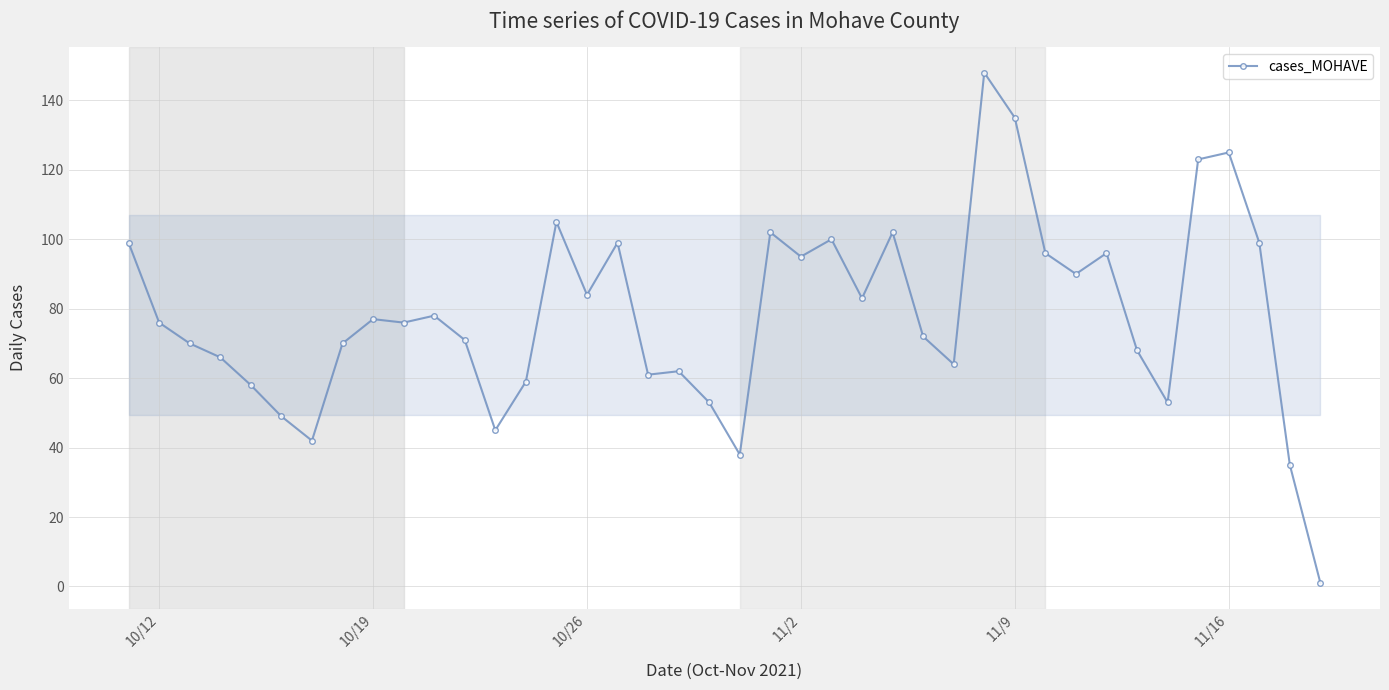

What is the value of the 17th point from the left?

99